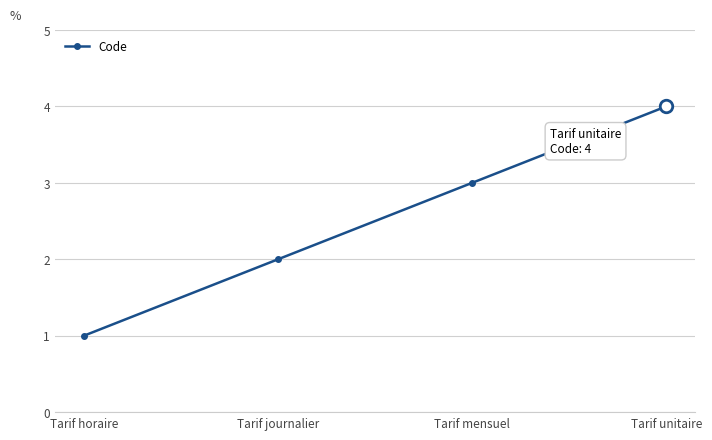

What is the difference between the second highest and second lowest values?

1